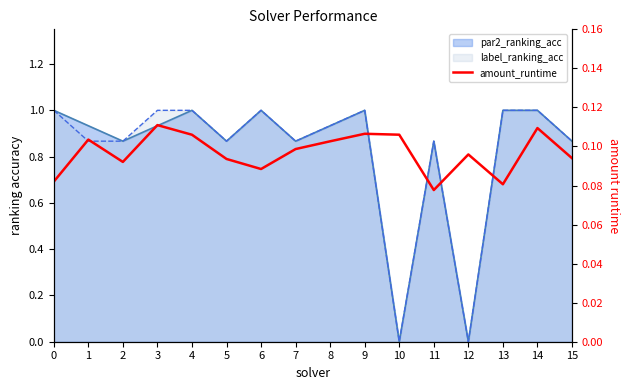

What is the sum of all values?

1.5